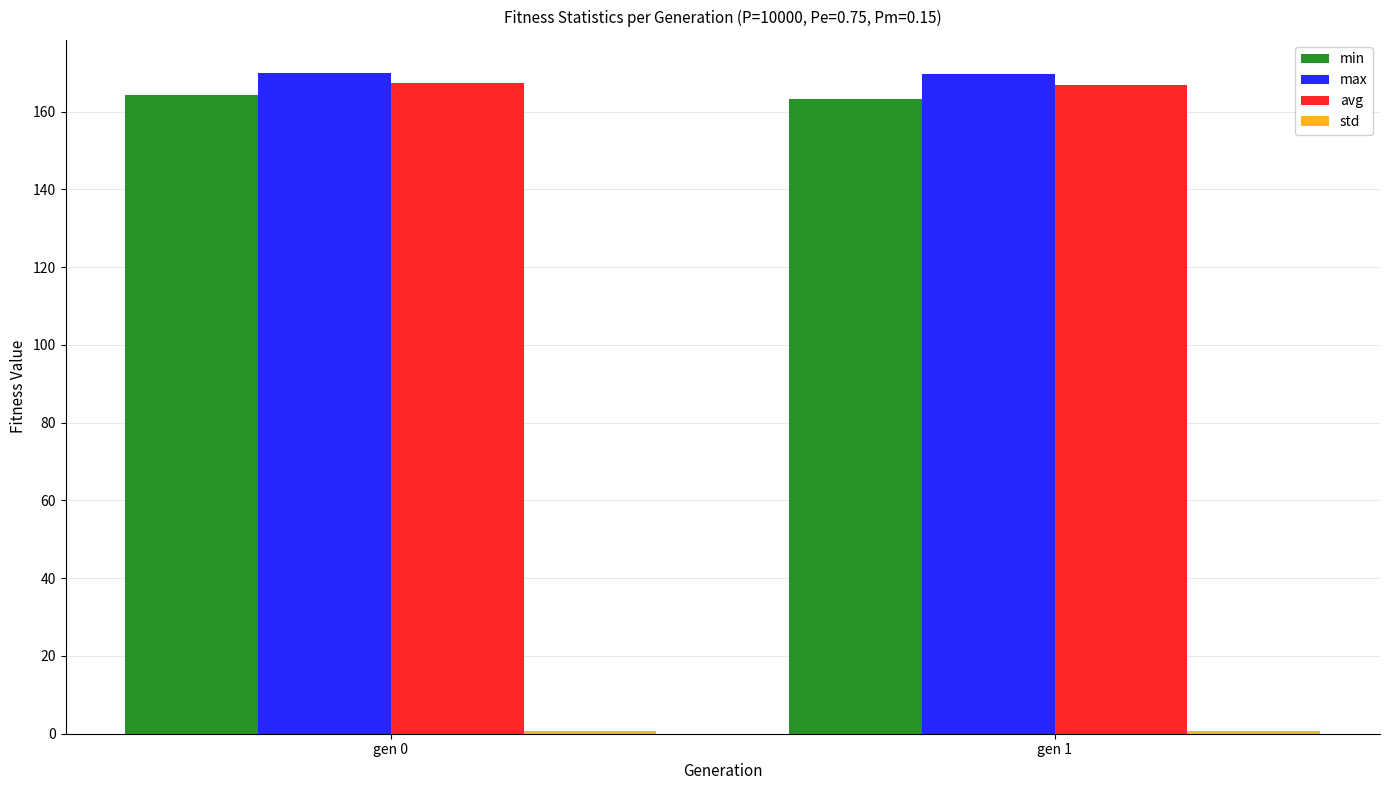

Is the value of avg at gen 0 greater than the value of min at gen 1?

Yes